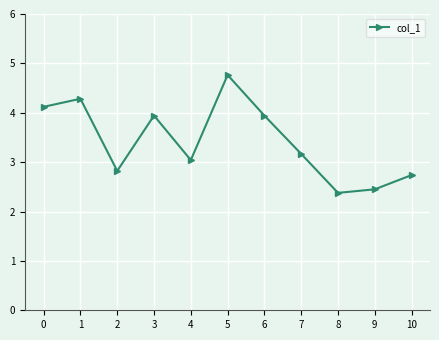

True or false: there are more than 0 points higher than both neighbors.

True